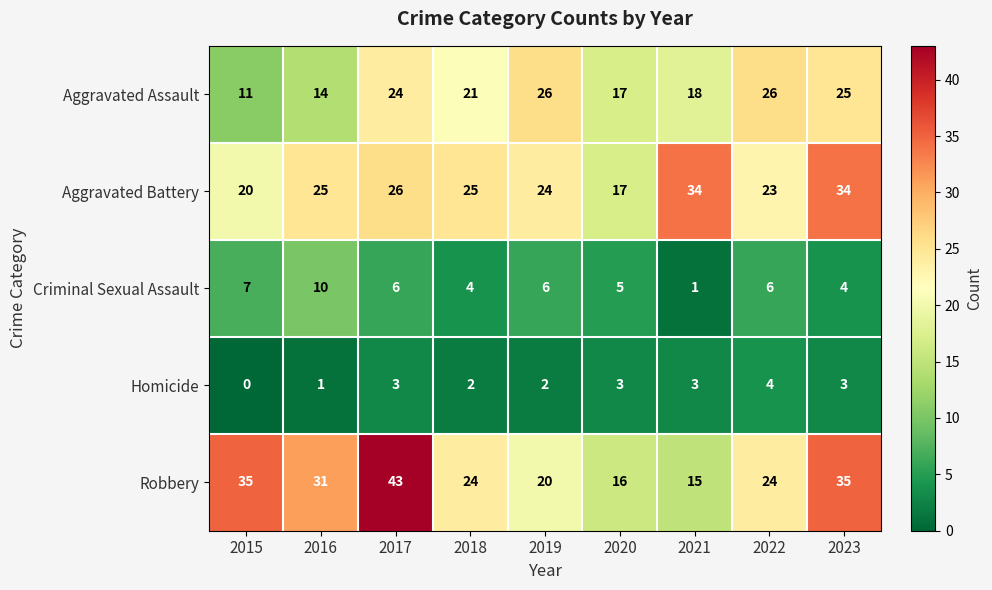

Between 2020 and 2022, which series saw the biggest shift?

Aggravated Assault